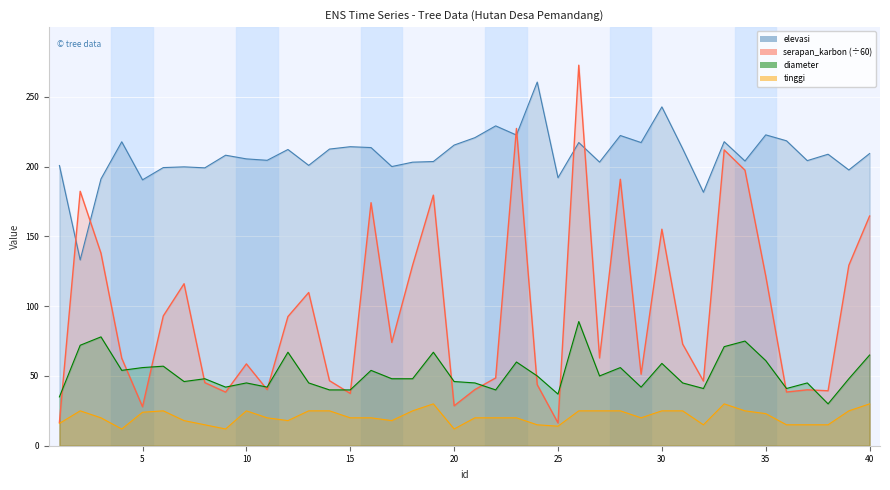

Which series has the largest total across all categories?

elevasi